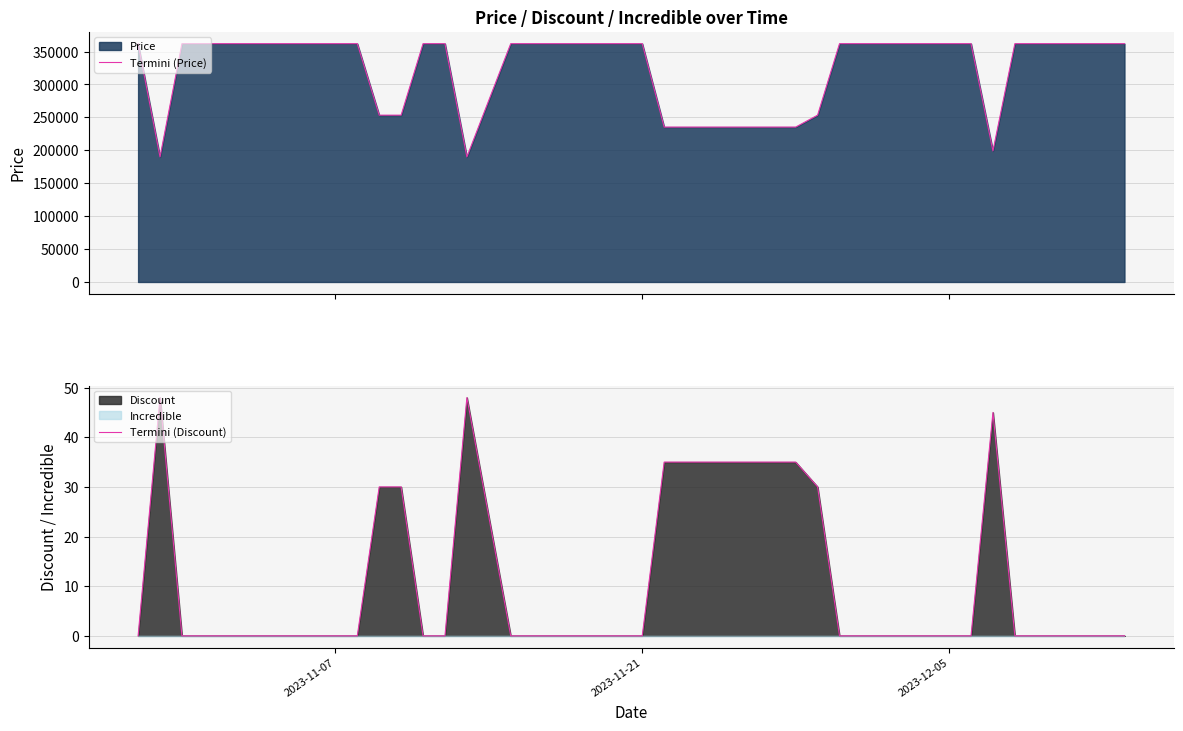

At how many categories does at least one series exceed 16020?

40